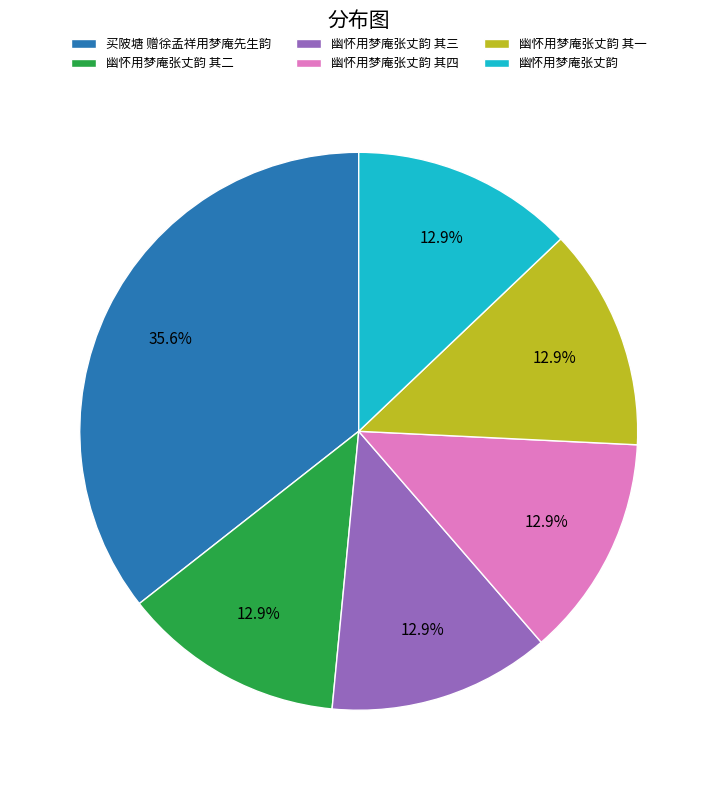

Does 幽怀用梦庵张丈韵 represent more than half of the total?

No